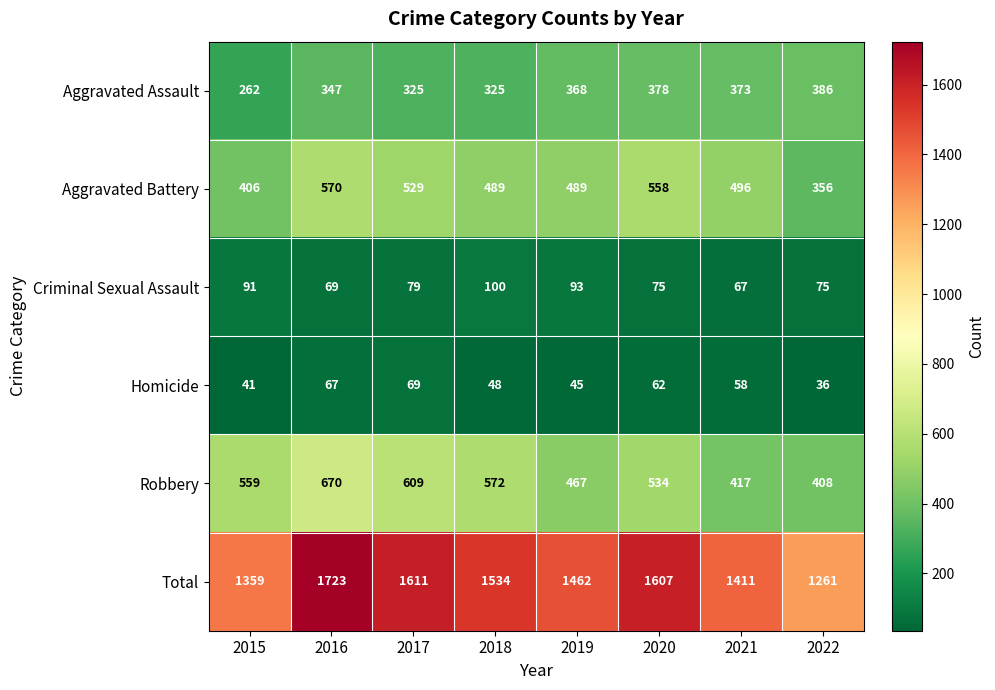

The Robbery series shows 346 at 2016. True or false?

False